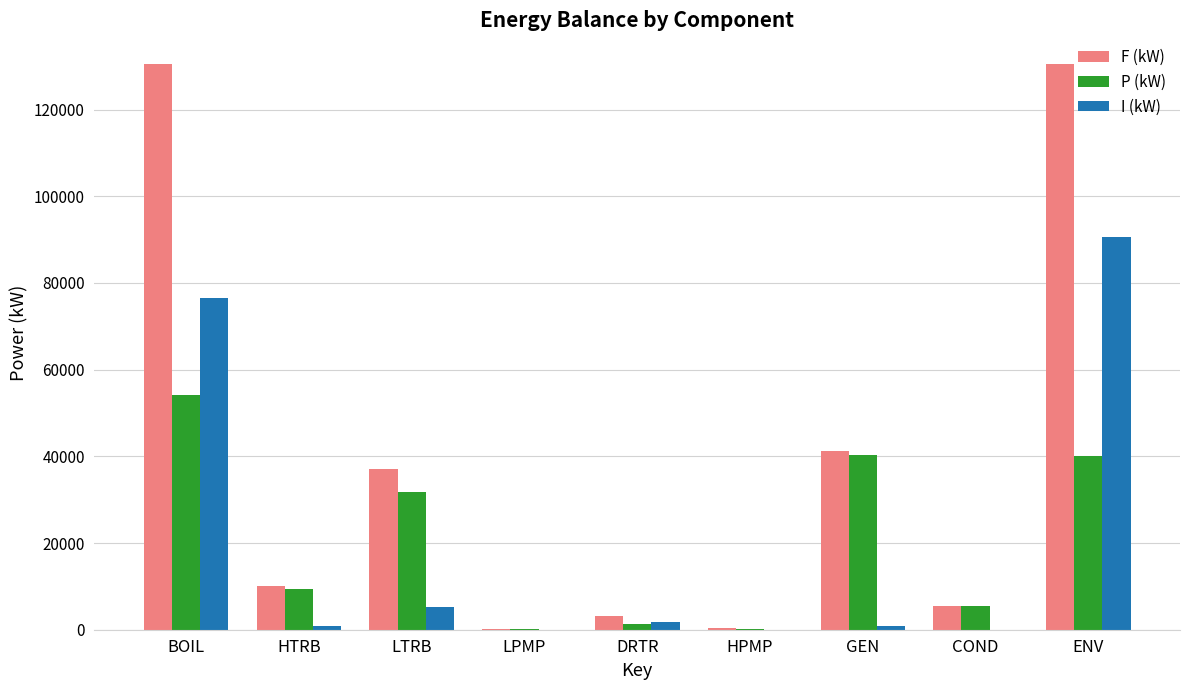

What is the total value across all series at HPMP?

592.6